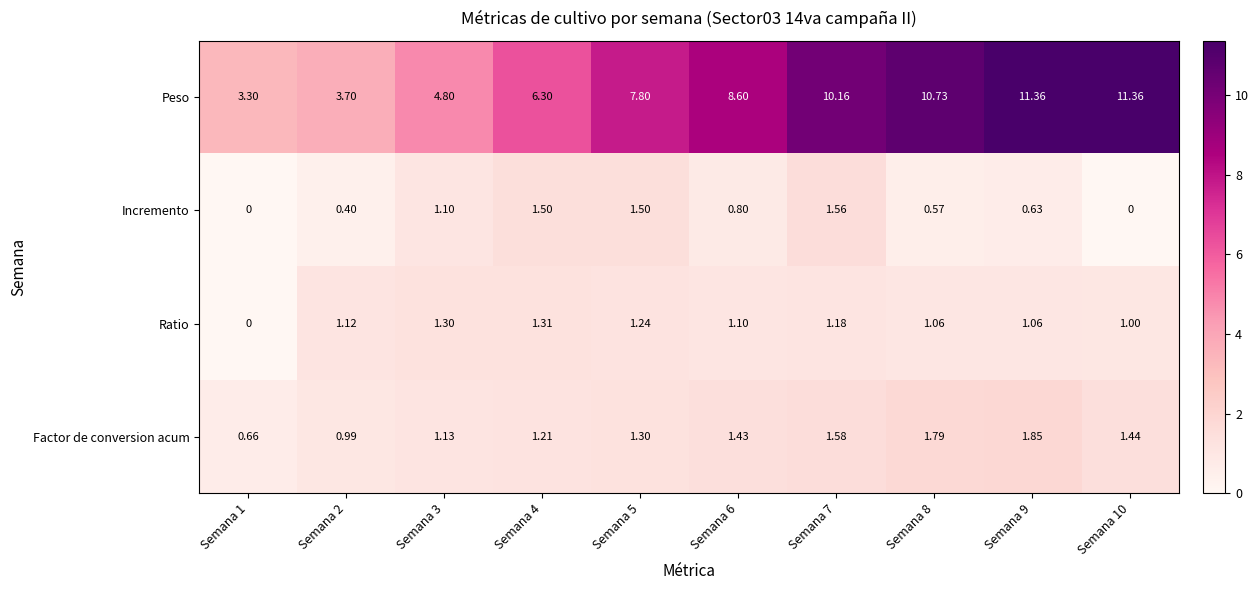

Is the value of Incremento at Semana 1 greater than the value of Peso at Semana 2?

No